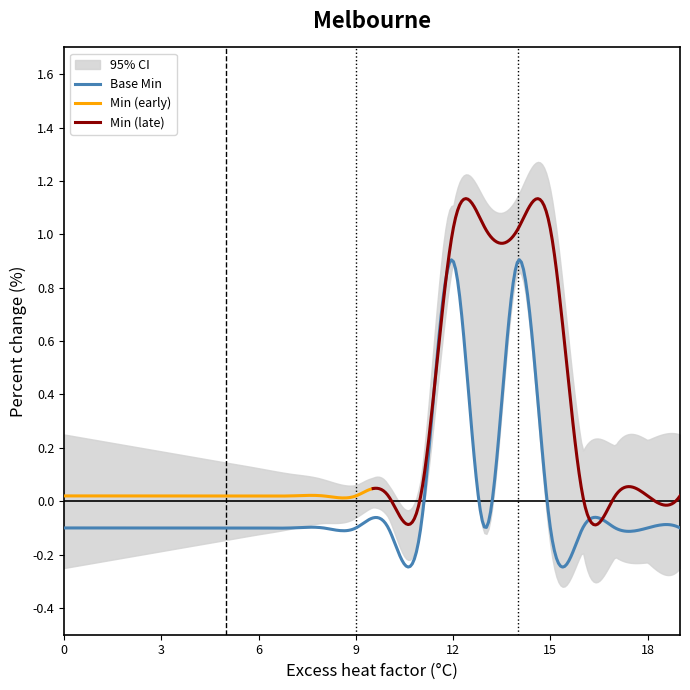

Which series has the largest total across all categories?

Min